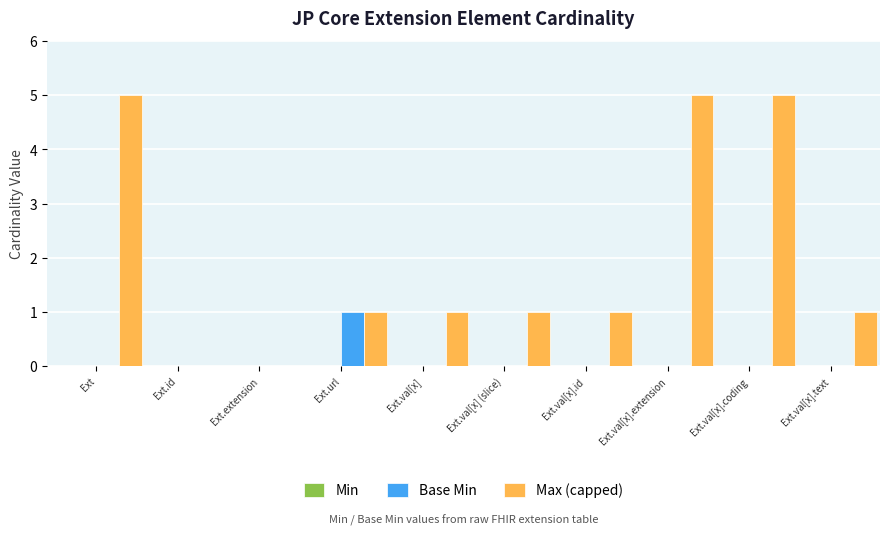

Are the bars grouped side by side (vs. stacked)?

Yes